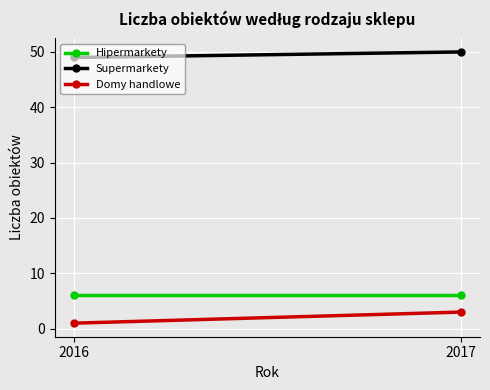

The Supermarkety series shows 73 at 2017. True or false?

False